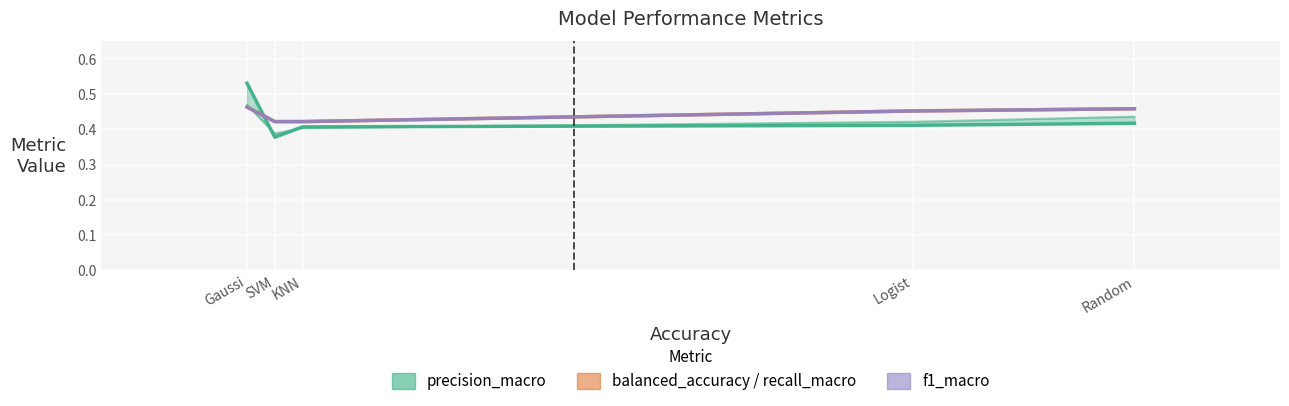

Rank the series at Random from lowest to highest value.

precision_macro, f1_macro, balanced_accuracy, recall_macro